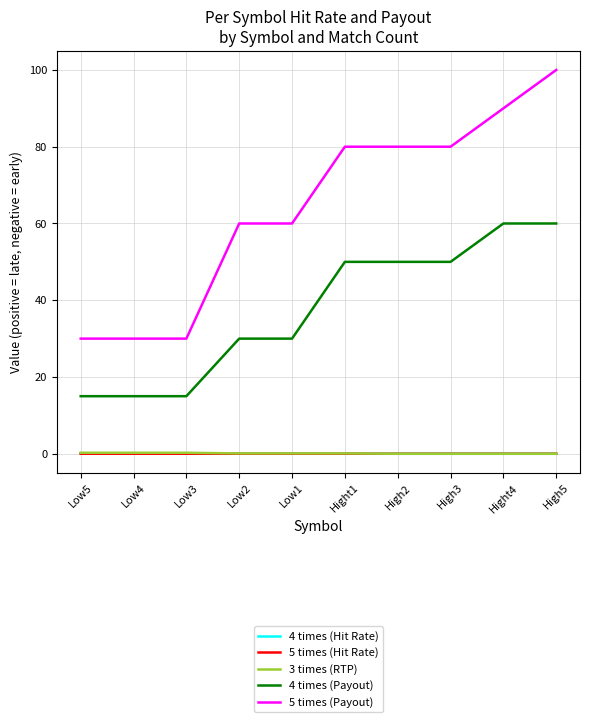

Is the value of 5 times (Payout) at Hight1 greater than the value of 4 times (Payout) at Low3?

Yes